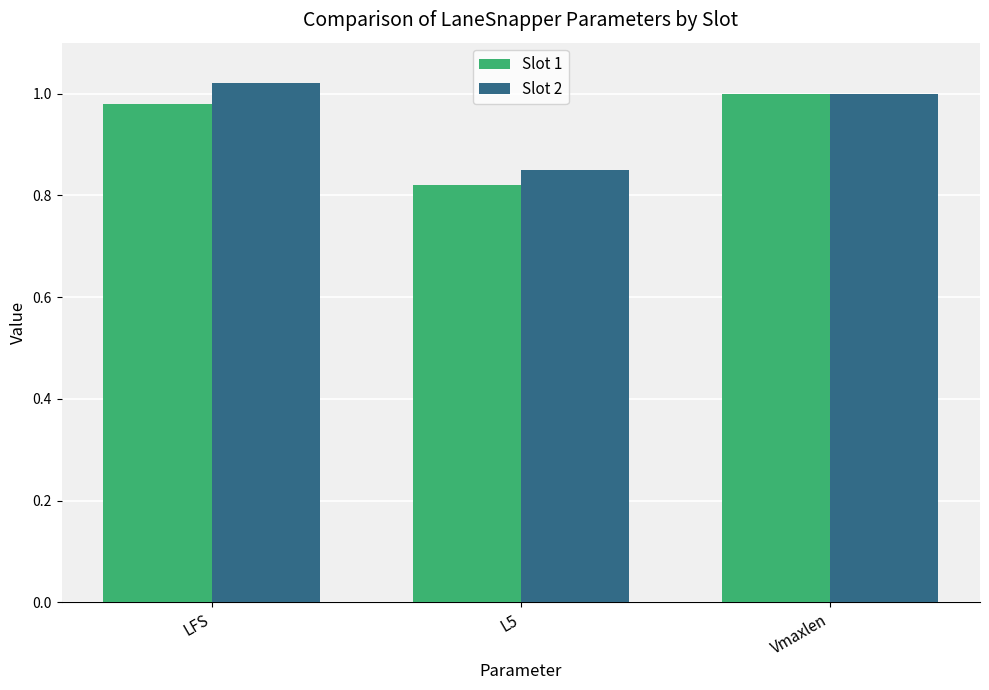

What is the total value across all series at LFS?

2.0